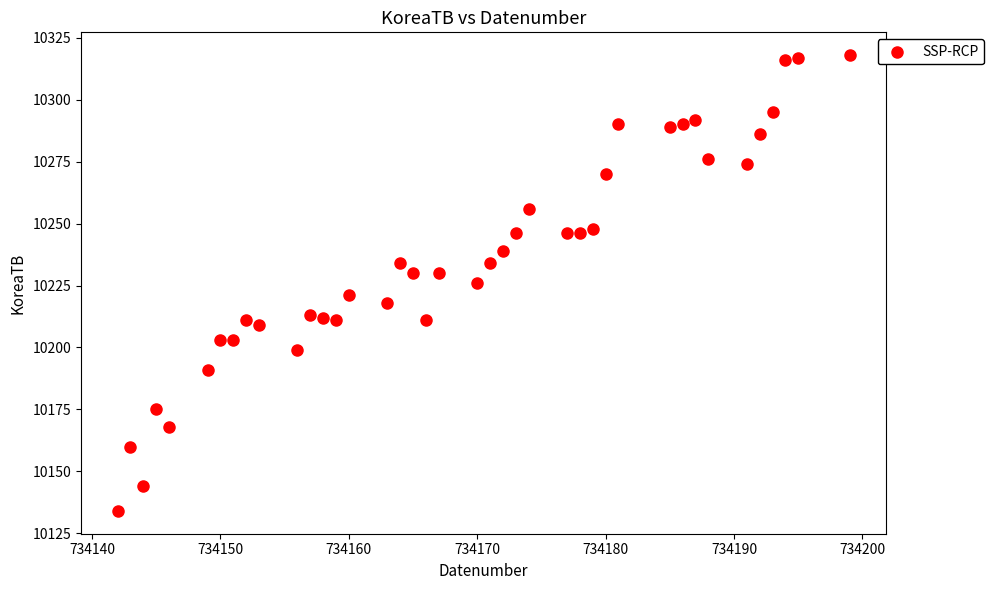

What is the range of X values (max minus min)?

57